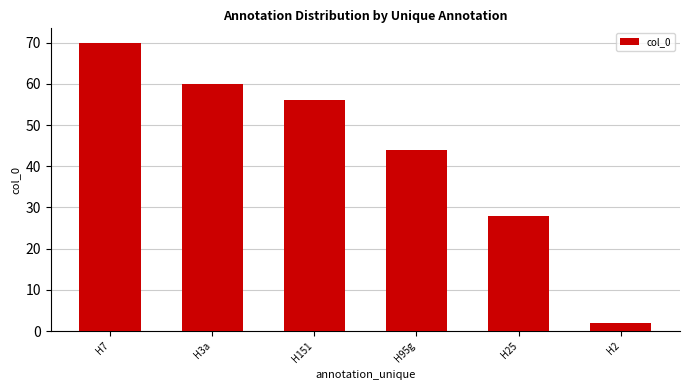

The chart shows a value of 44 at H95g. True or false?

True